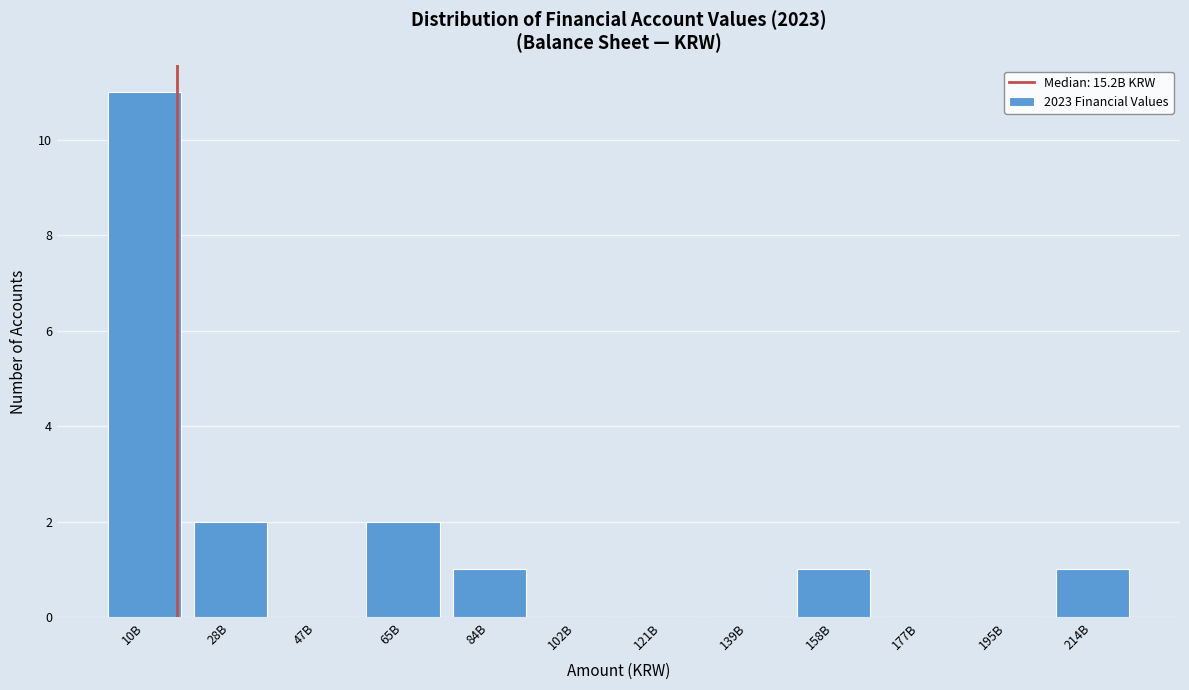

Reading left to right, extract all data points from this chart.

10B=11	28B=2	47B=0	65B=2	84B=1	102B=0	121B=0	139B=0	158B=1	177B=0	195B=0	214B=1